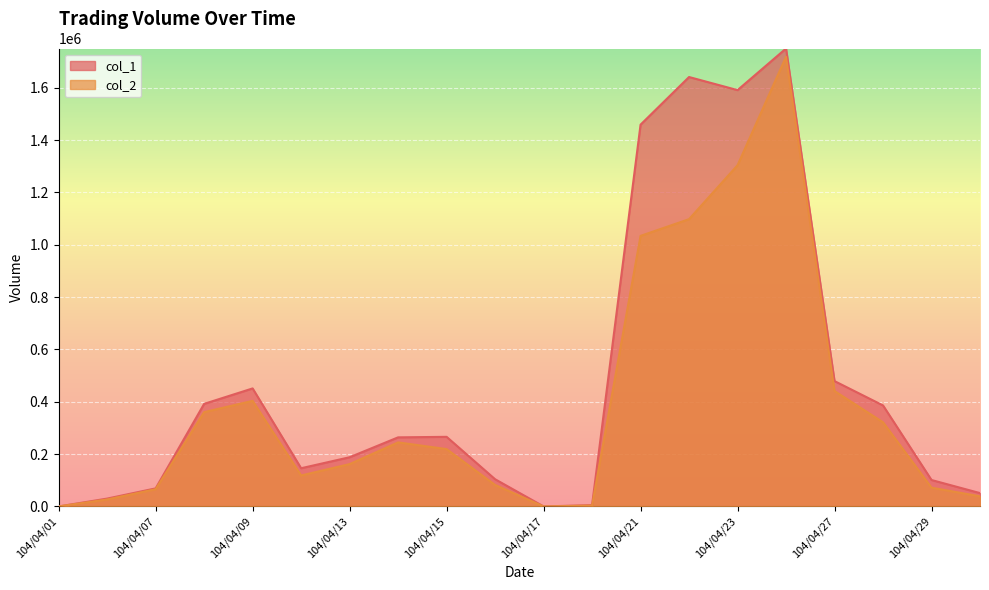

Rank the series at 104/04/29 from highest to lowest value.

col_1, col_2